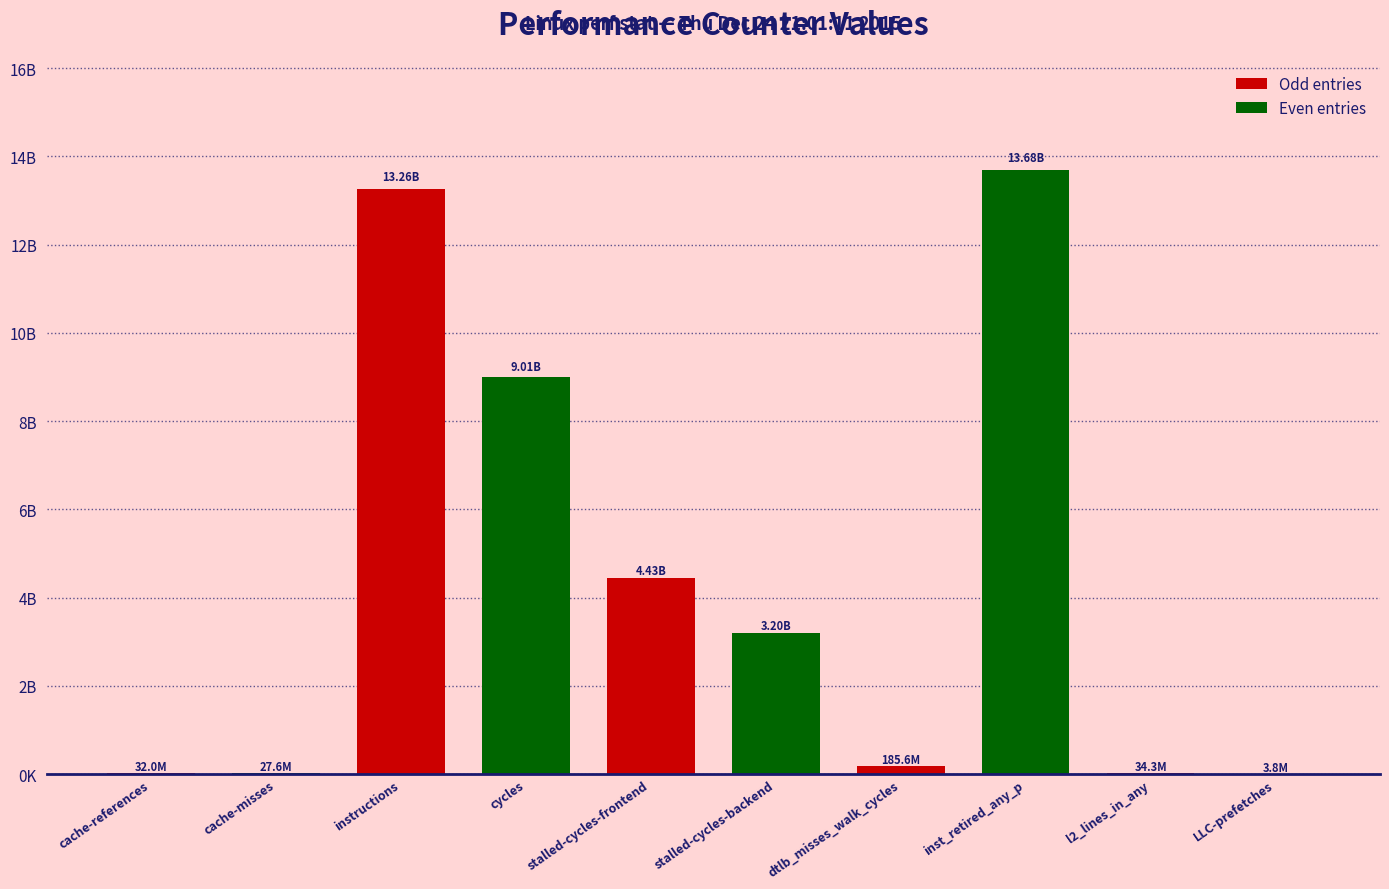

Rank the categories by value from highest to lowest.

inst_retired_any_p, instructions, cycles, stalled-cycles-frontend, stalled-cycles-backend, dtlb_misses_walk_cycles, l2_lines_in_any, cache-references, cache-misses, LLC-prefetches